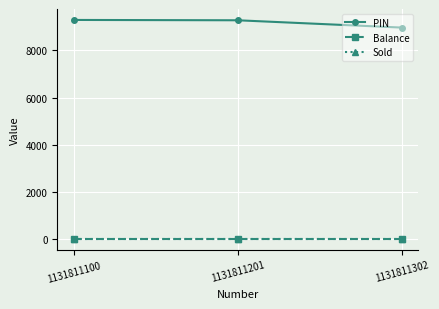

How many lines are shown in the chart?

3